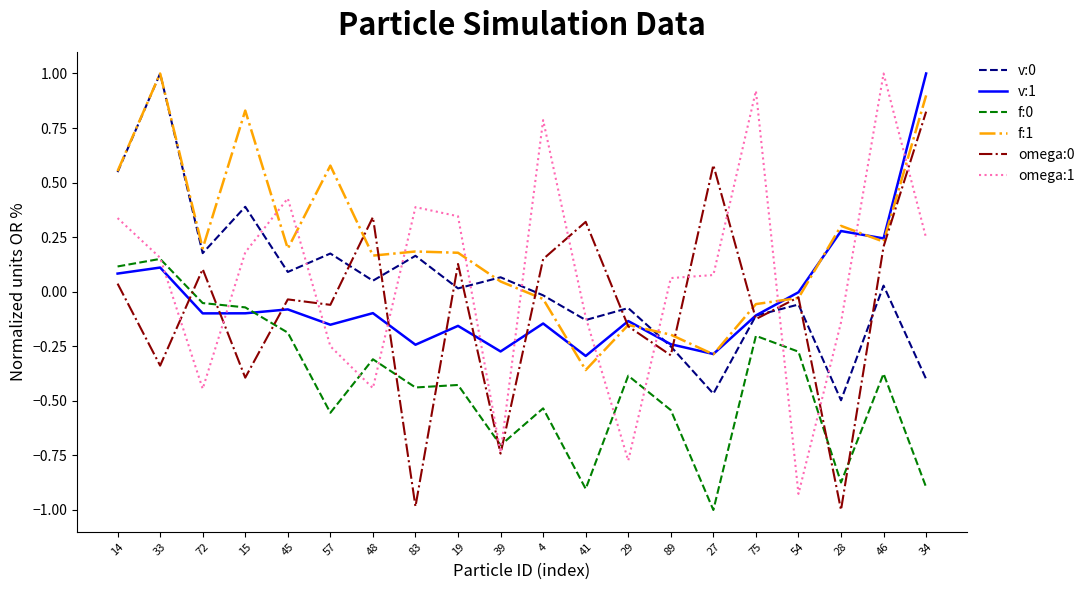

What position from the left is 15?

4